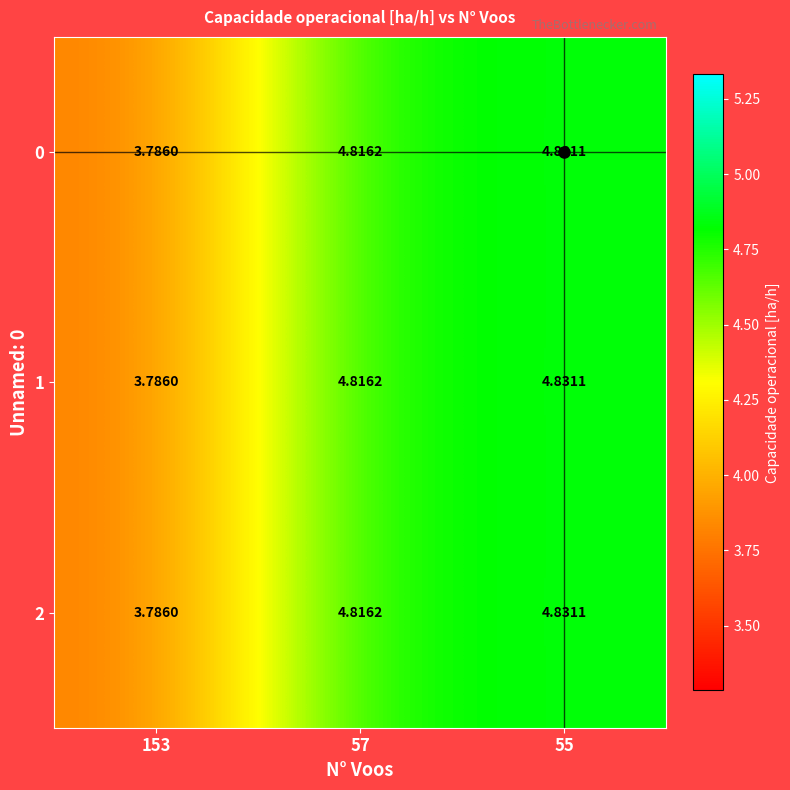

Is the value of 1 at 57 greater than the value of 2 at 55?

No